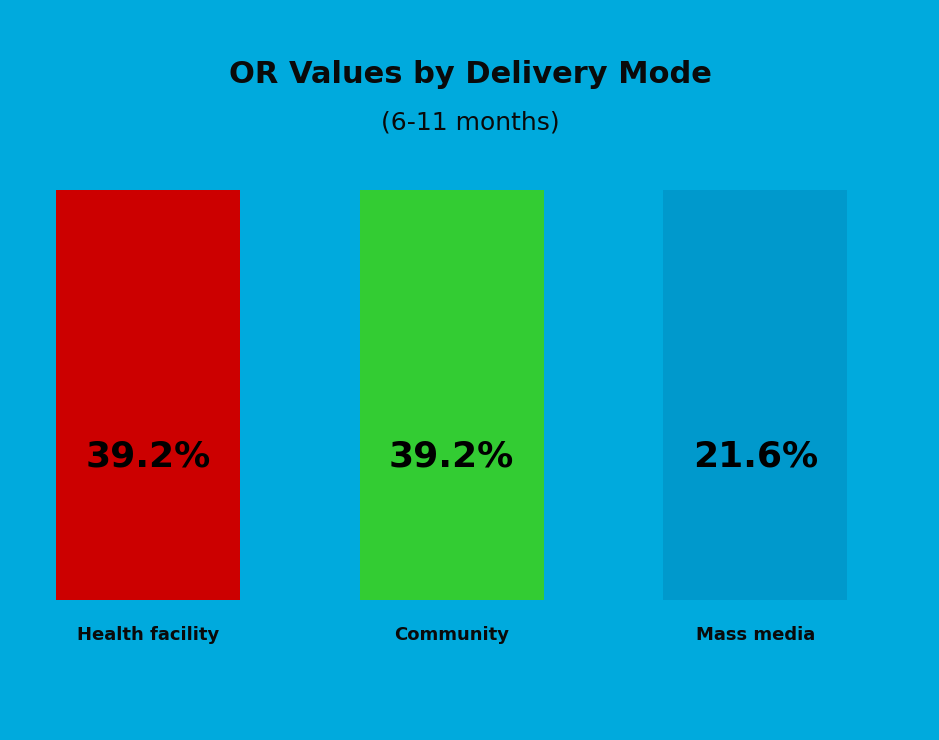

What is the total percentage of Mass media and Community?

60.8%